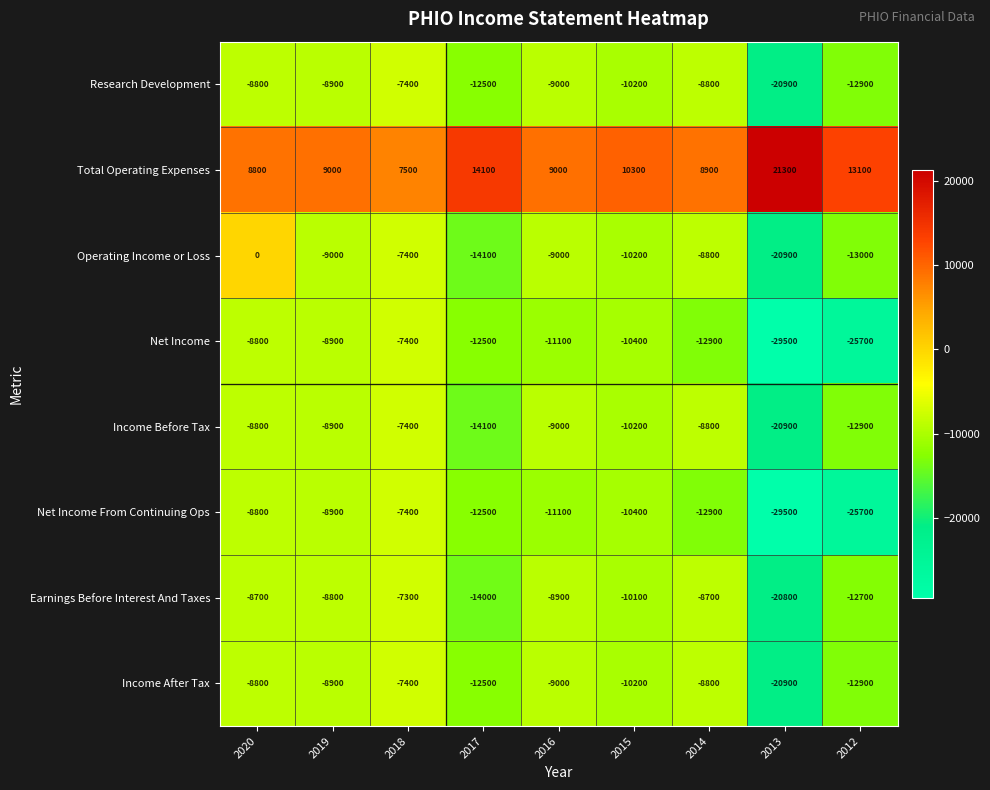

At which label is Income After Tax closest to -14150?

2012